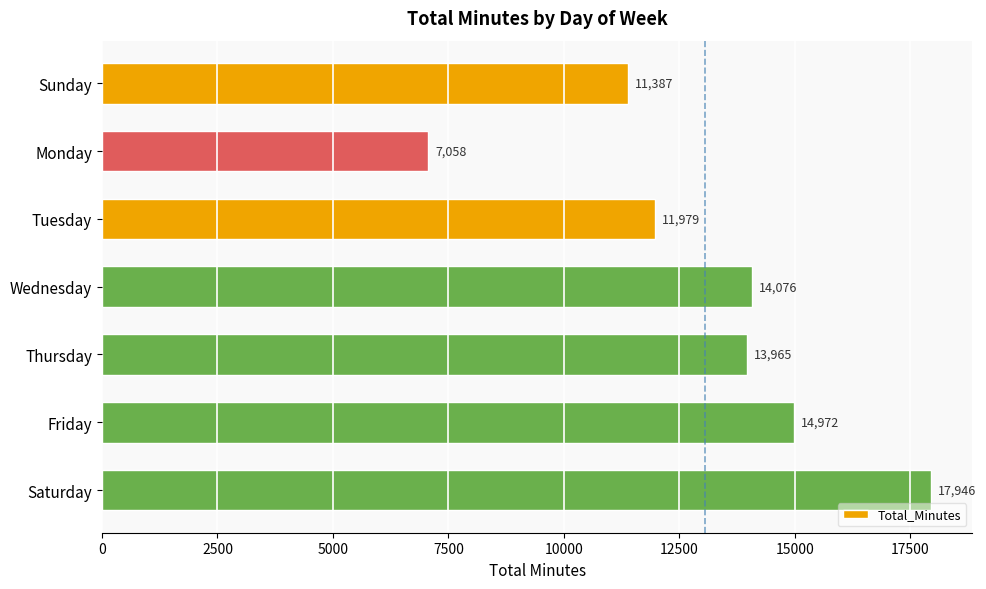

Rank the categories by value from highest to lowest.

Saturday, Friday, Wednesday, Thursday, Tuesday, Sunday, Monday